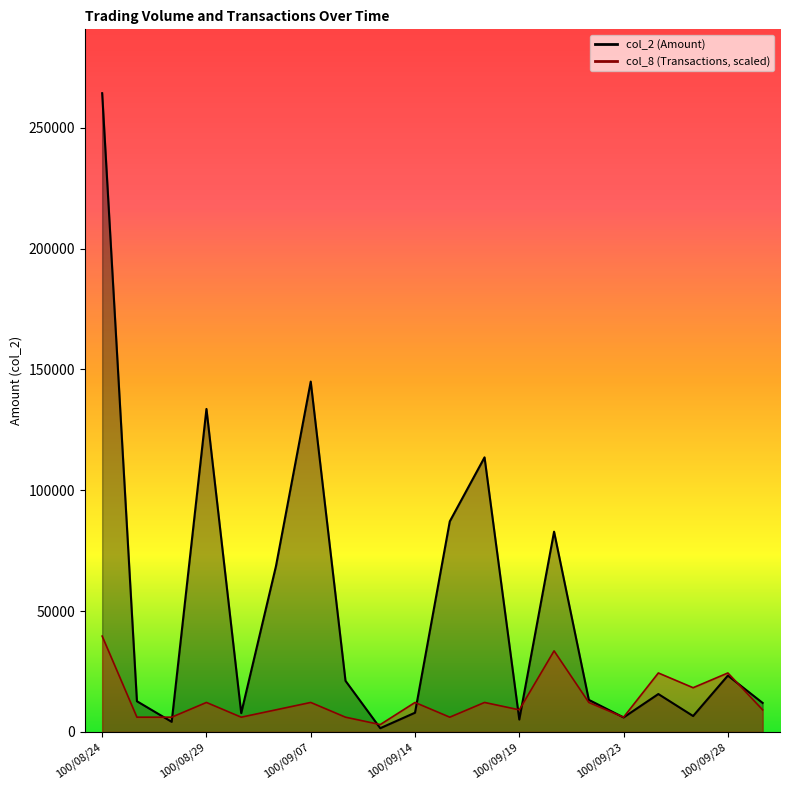

What is the label of the 11th point from the right?

100/09/14